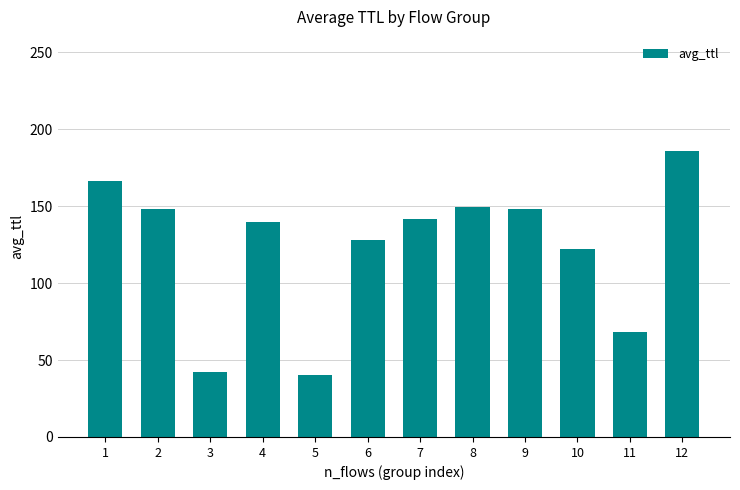

What is the difference between the maximum and second lowest values?

143.7